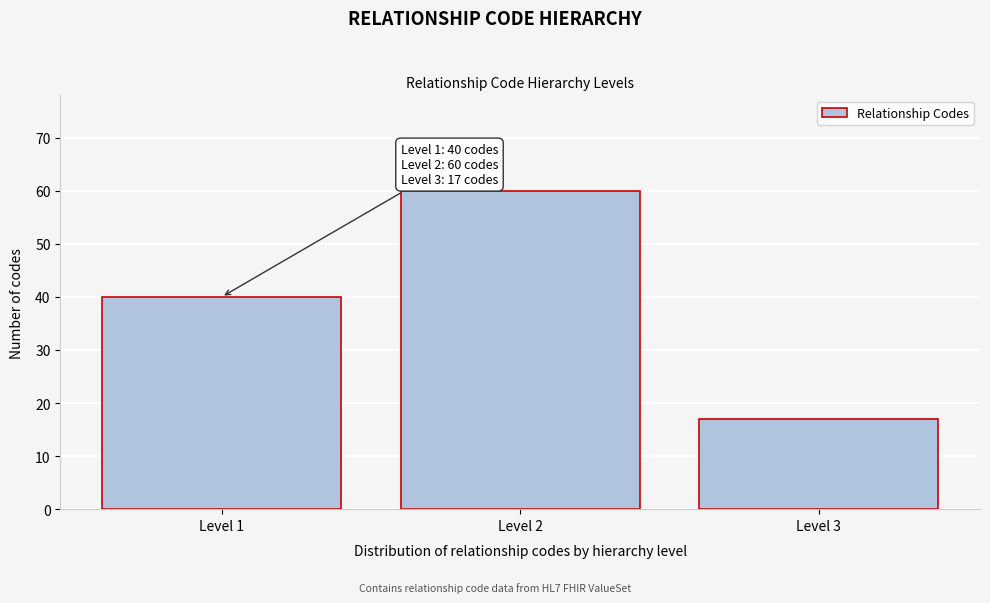

Reading left to right, what are all the values shown in this chart?

40	60	17